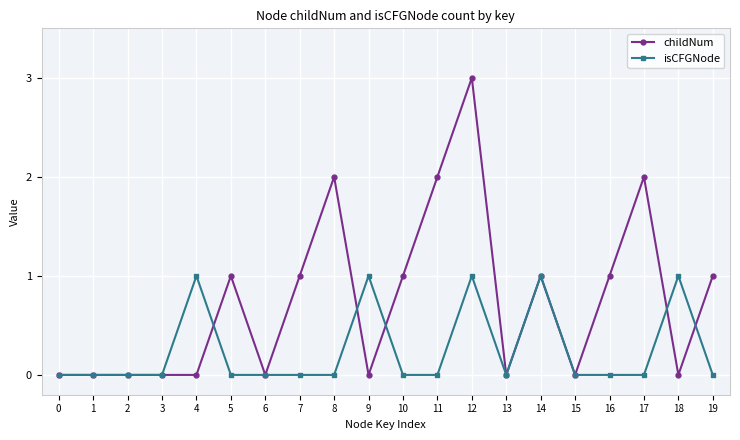

Rank the series by their average value, from lowest to highest.

isCFGNode, childNum